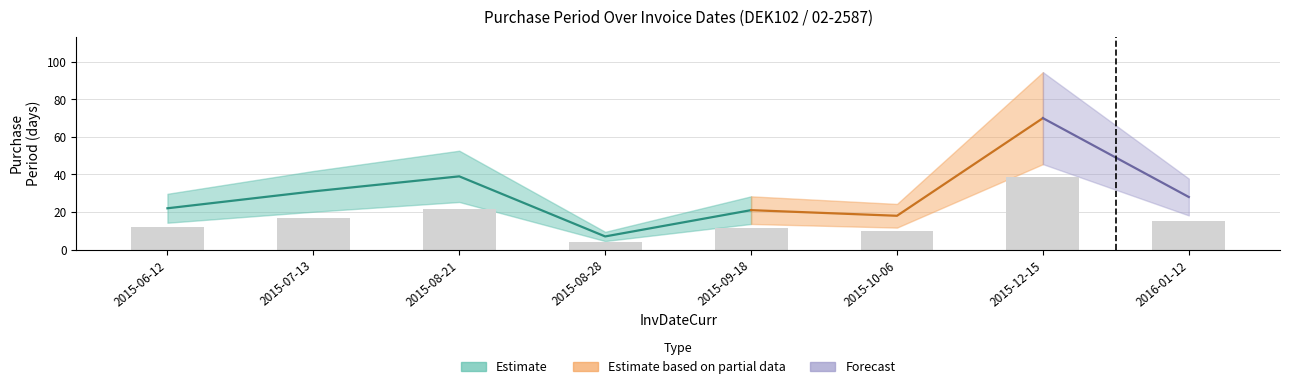

What is the sum of all values?

236